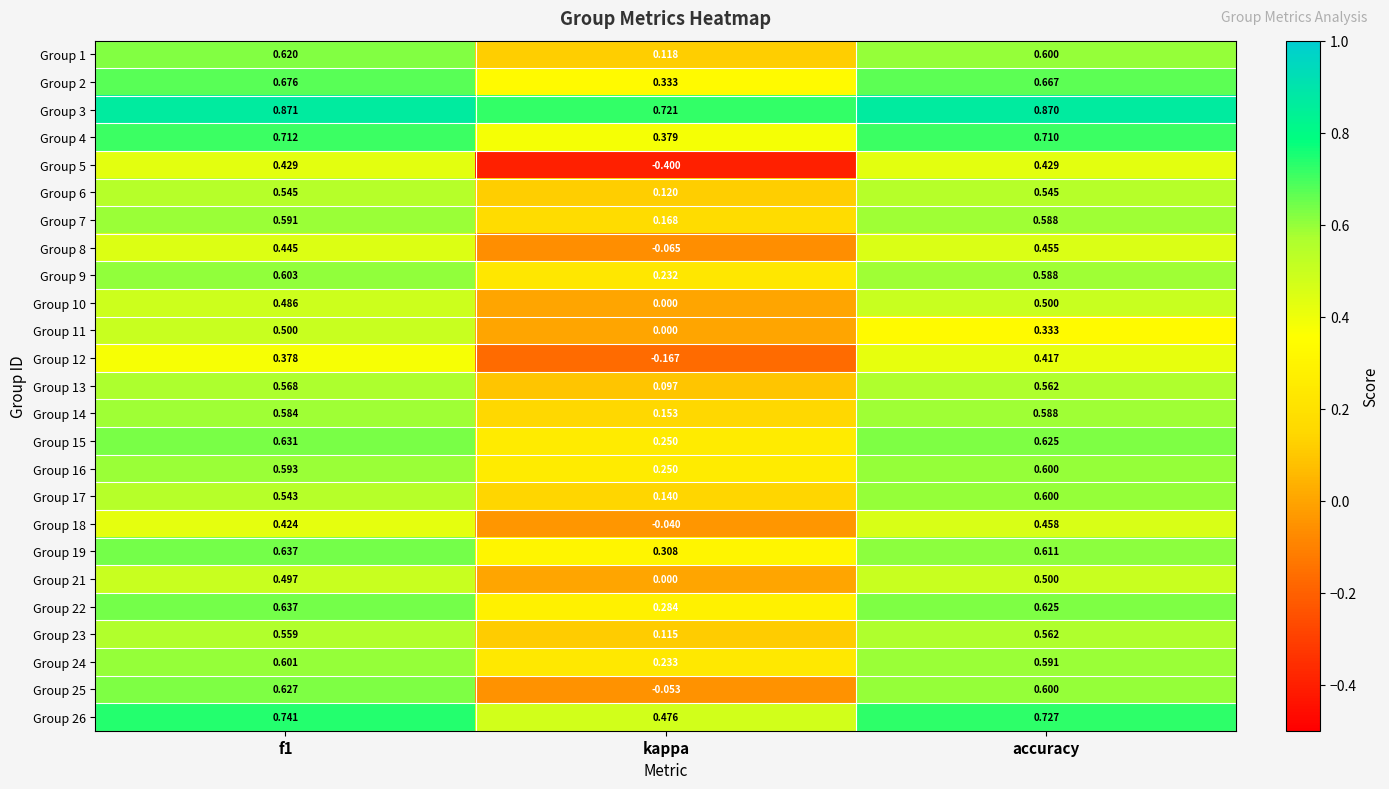

At which label is Group 25 closest to 0?

kappa